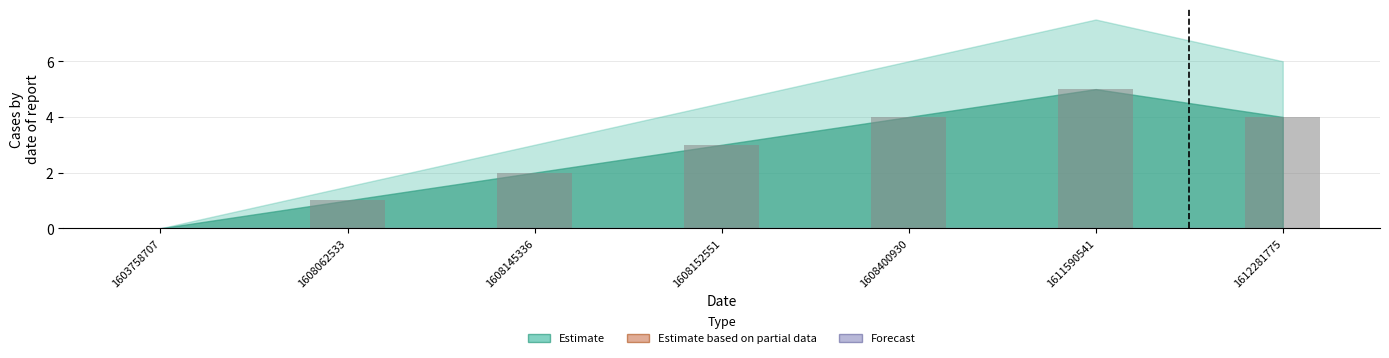

The chart shows a value of 3 at 1608152551. True or false?

True